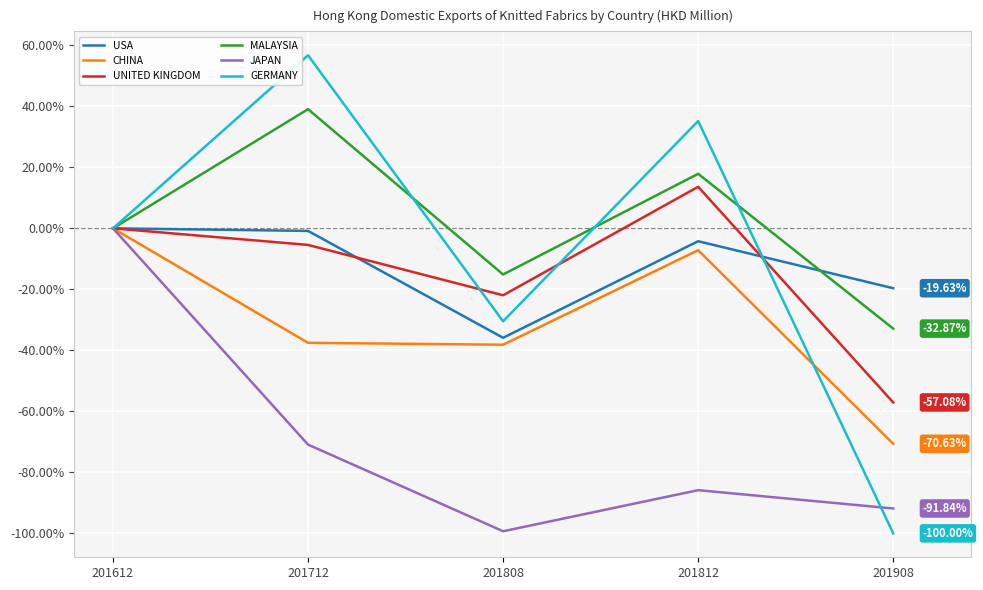

At which category is the sum across all series the highest?

201612